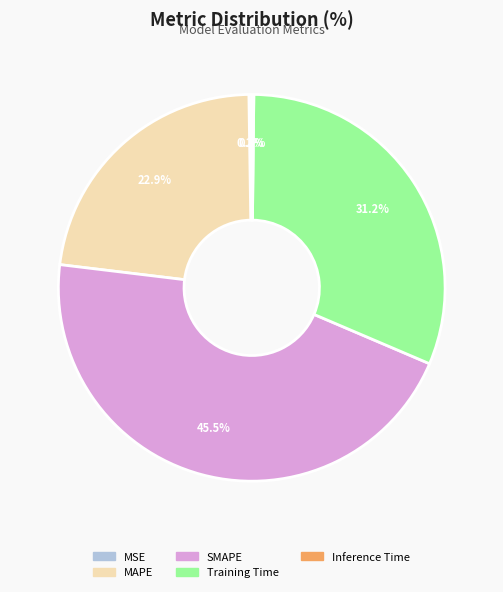

How much of the chart is everything except SMAPE?

54.5%